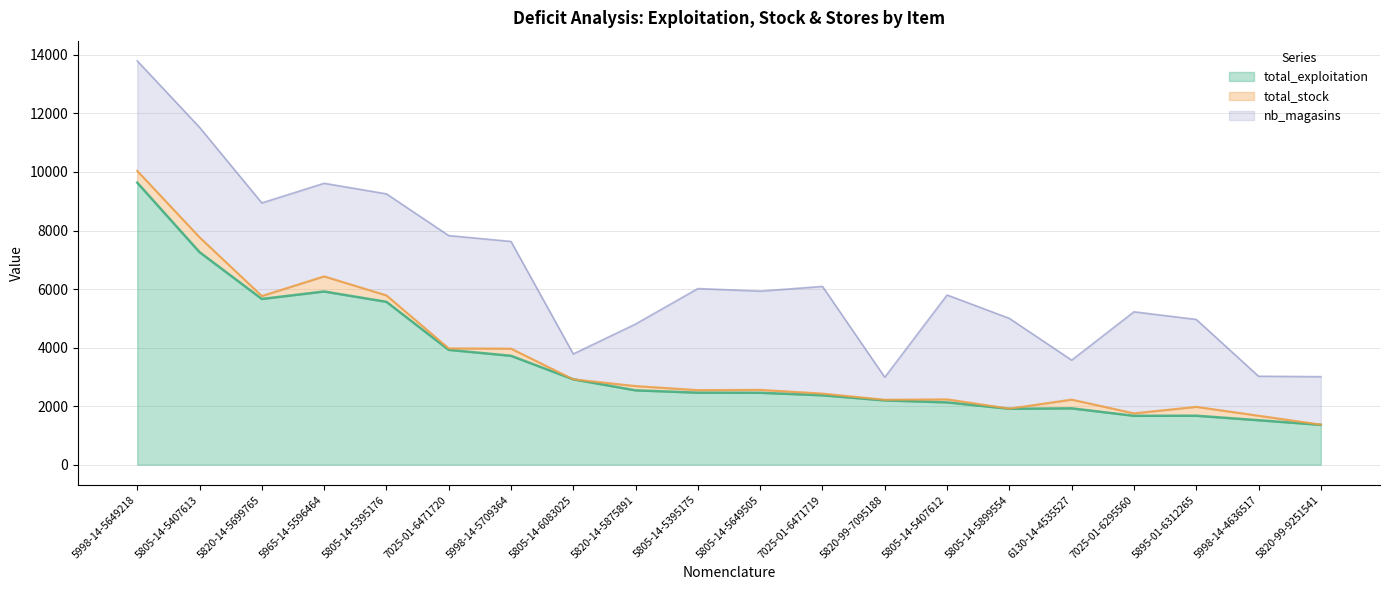

Does the chart display data point markers on the line(s)?

No